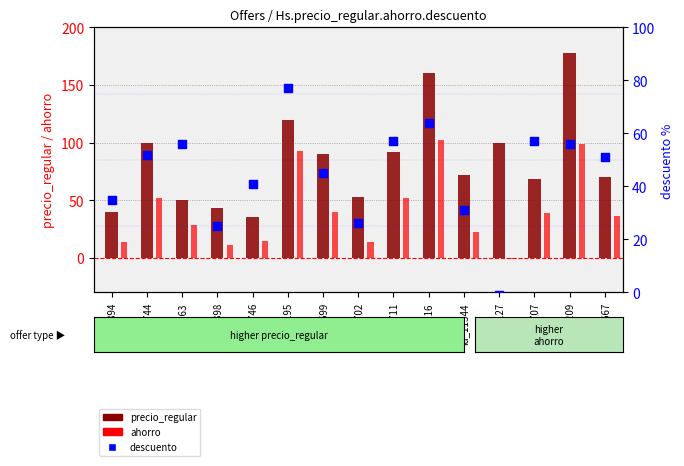

Is the value of descuento at id_11344 greater than the value of ahorro at id_11127?

Yes